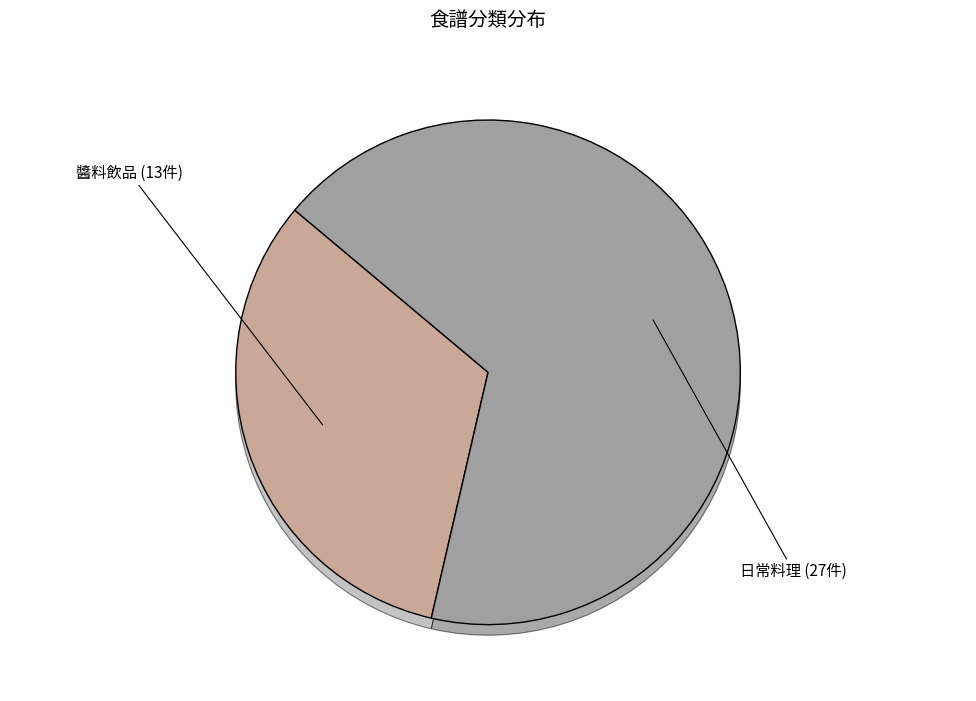

Does any single category account for the majority?

Yes